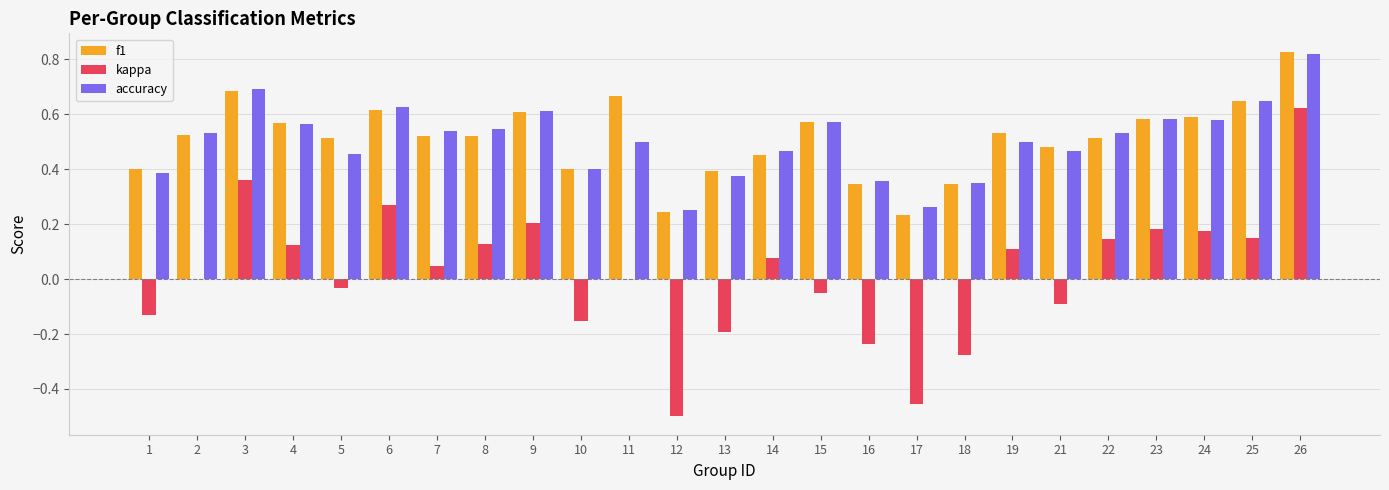

Is it true that accuracy equals 0.4 at 13?

True